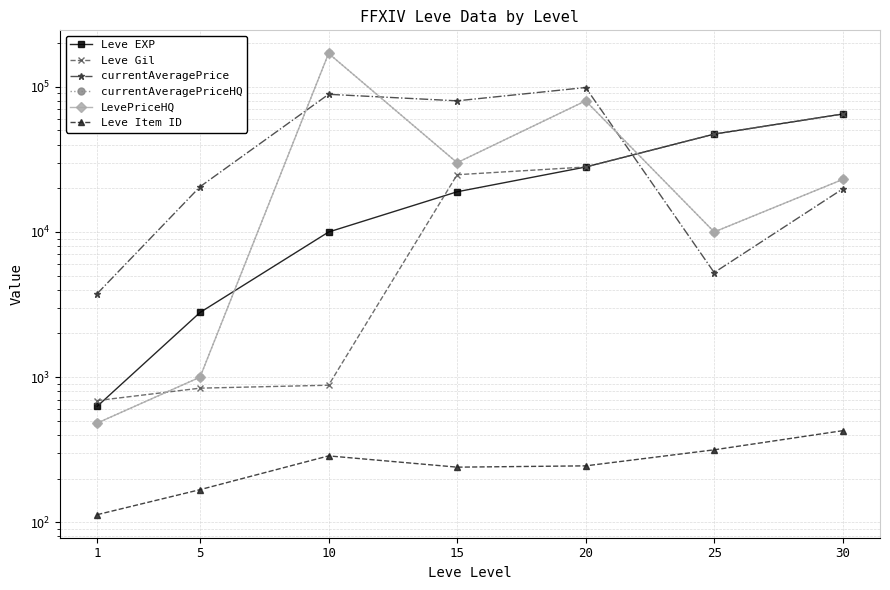

Which series has the widest spread of values?

currentAveragePriceHQ